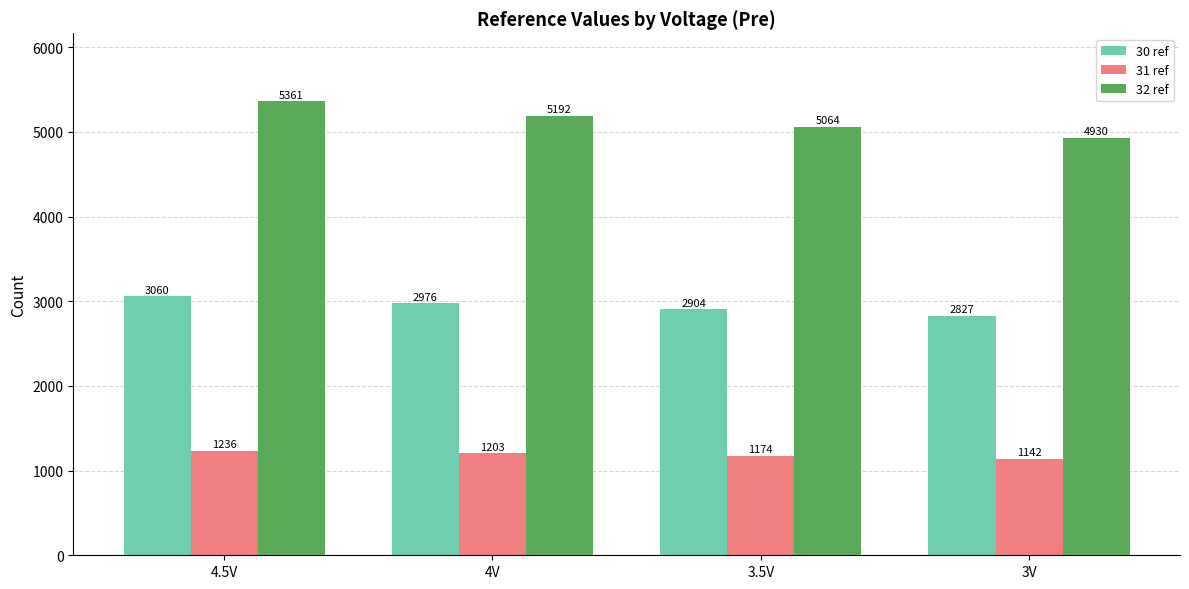

What is the difference between the 31 ref values at 4.5V and 3V?

93.7